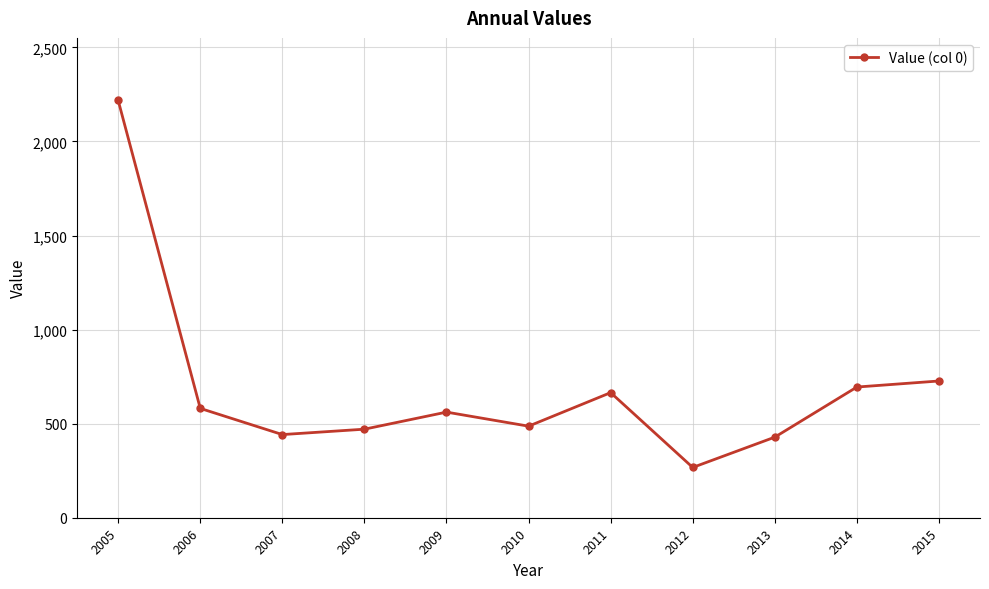

Between 2009 and 2011, which is larger?

2011